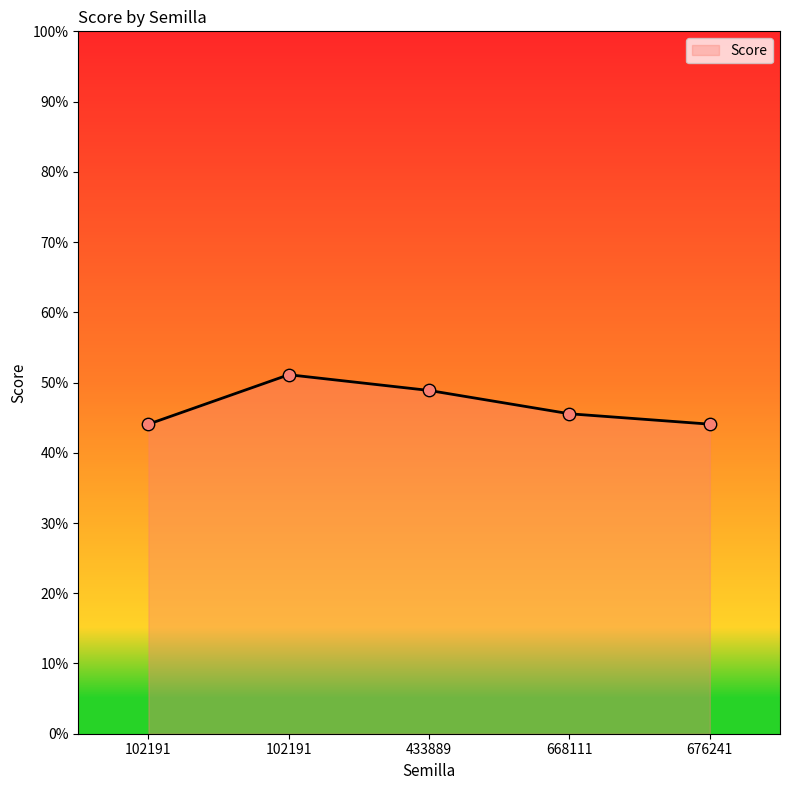

What is the change in value from 102191 to 102191?

-7.0